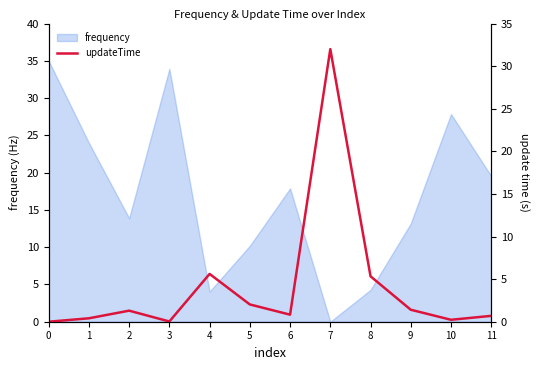

Is it true that frequency equals 7.6 at 8?

False